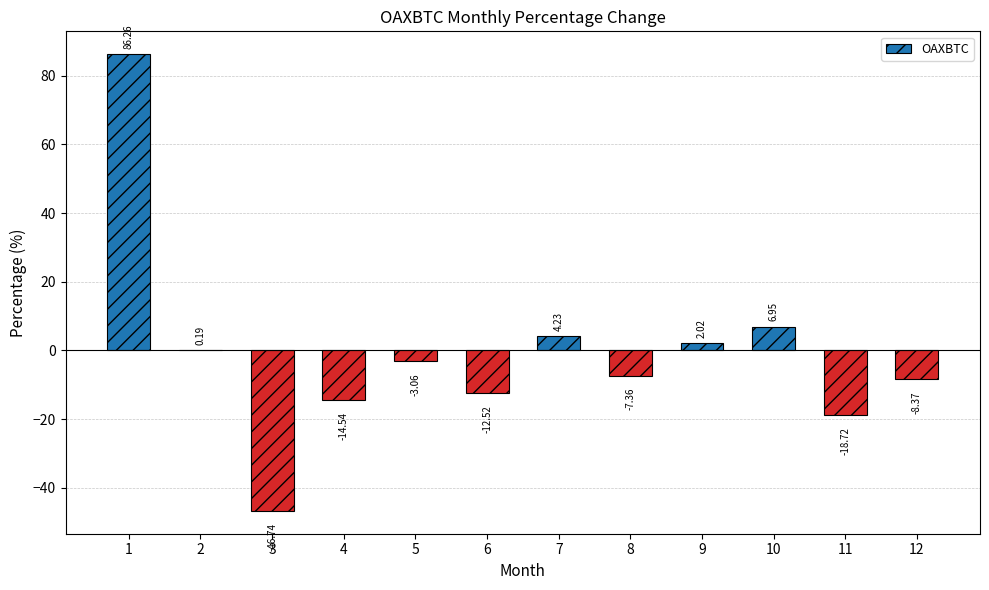

Is it true that the value at 8 is -1.6?

False